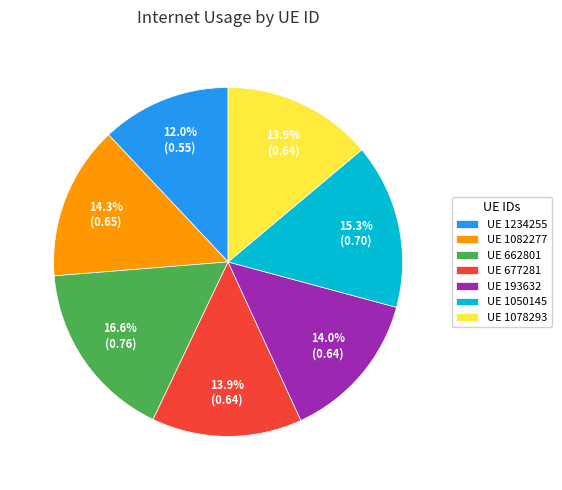

What is the smallest slice in the pie chart?

UE 1234255